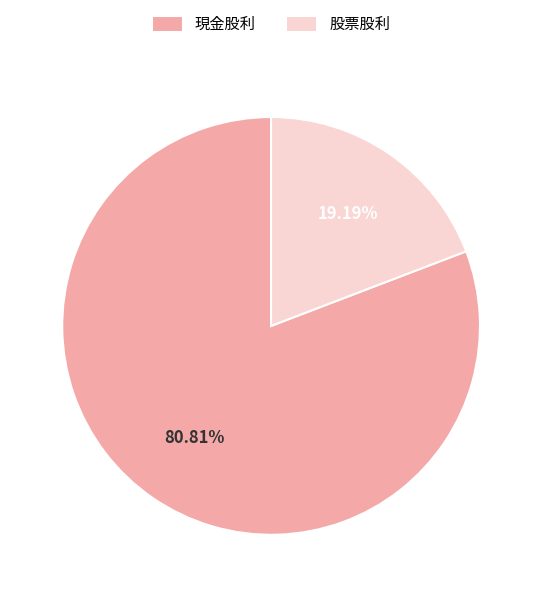

Rank the categories by value from highest to lowest.

現金股利, 股票股利